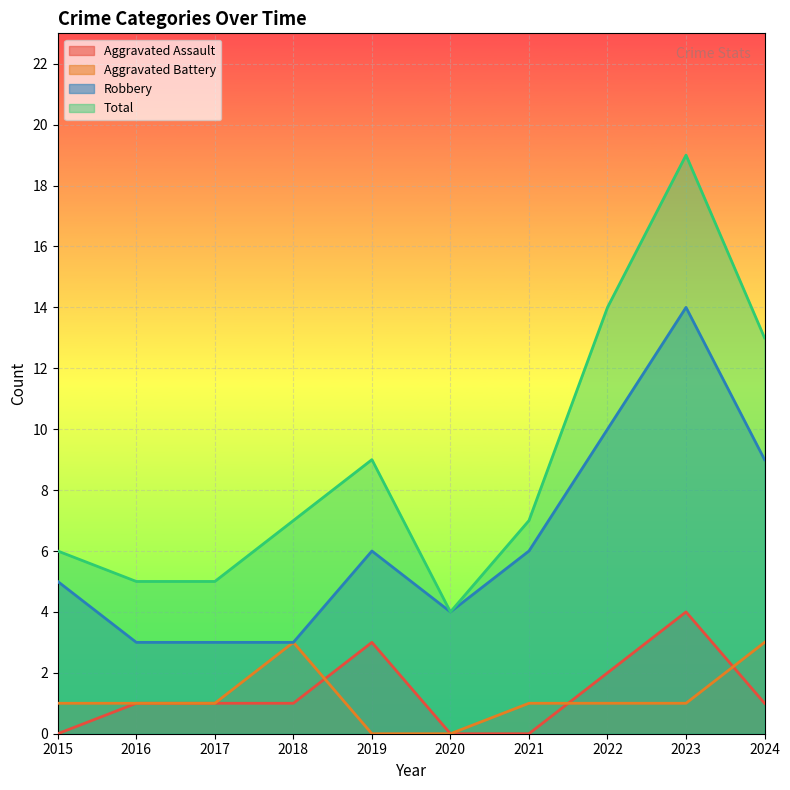

How many positive values does the Aggravated Assault series have?

7